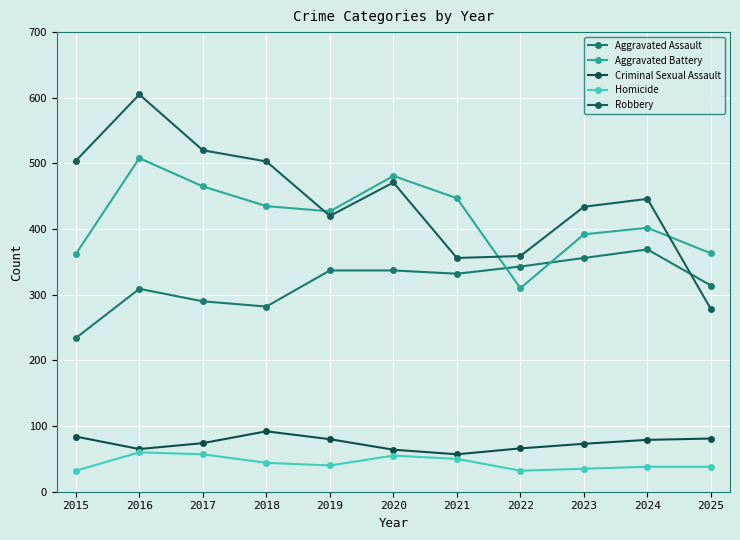

What is the maximum value shown in the chart?

605